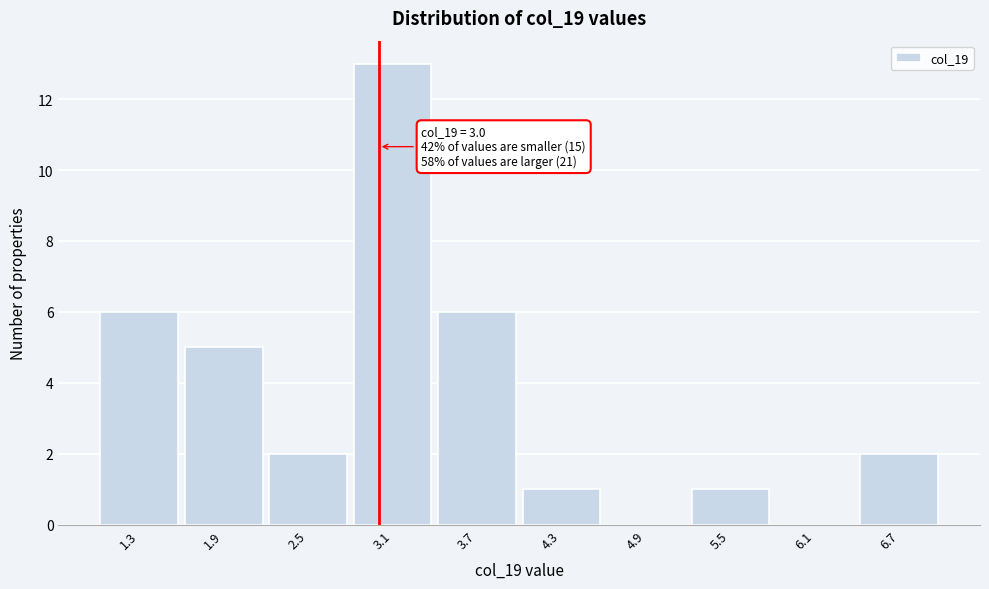

Which range on the x-axis has the tallest bar?

2.8 to 3.4